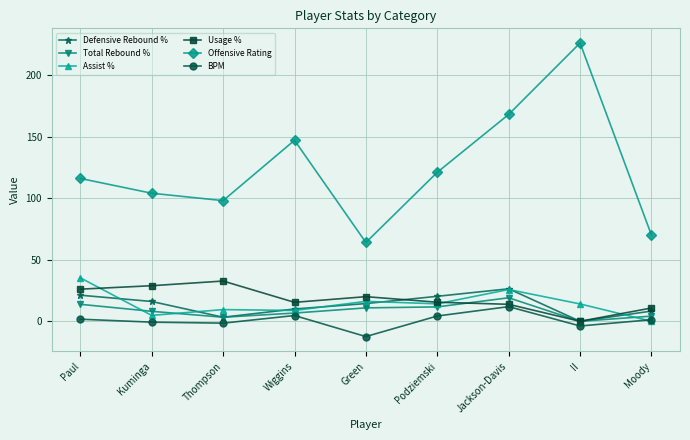

How many values in the Defensive Rebound % series are below 14?

4